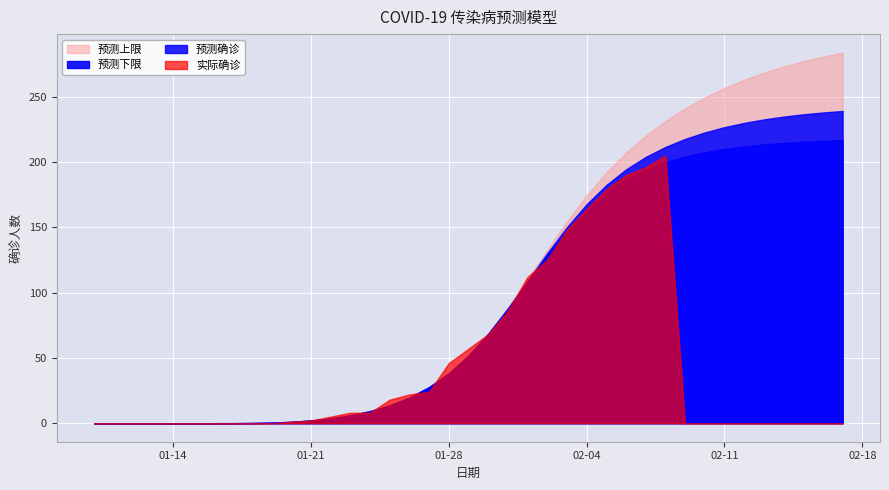

How many distinct data groups are displayed?

4